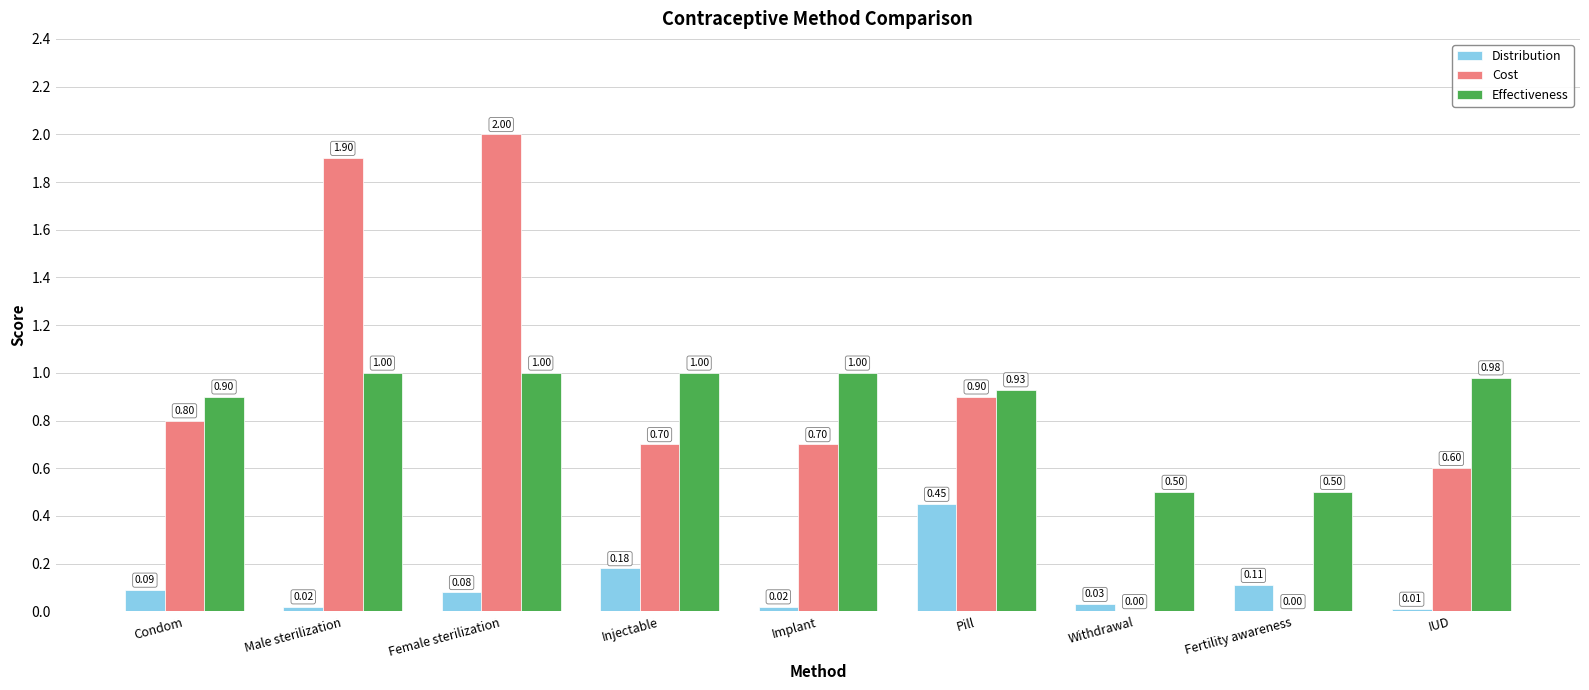

What is the spread (max minus min) of values at Implant?

1.0